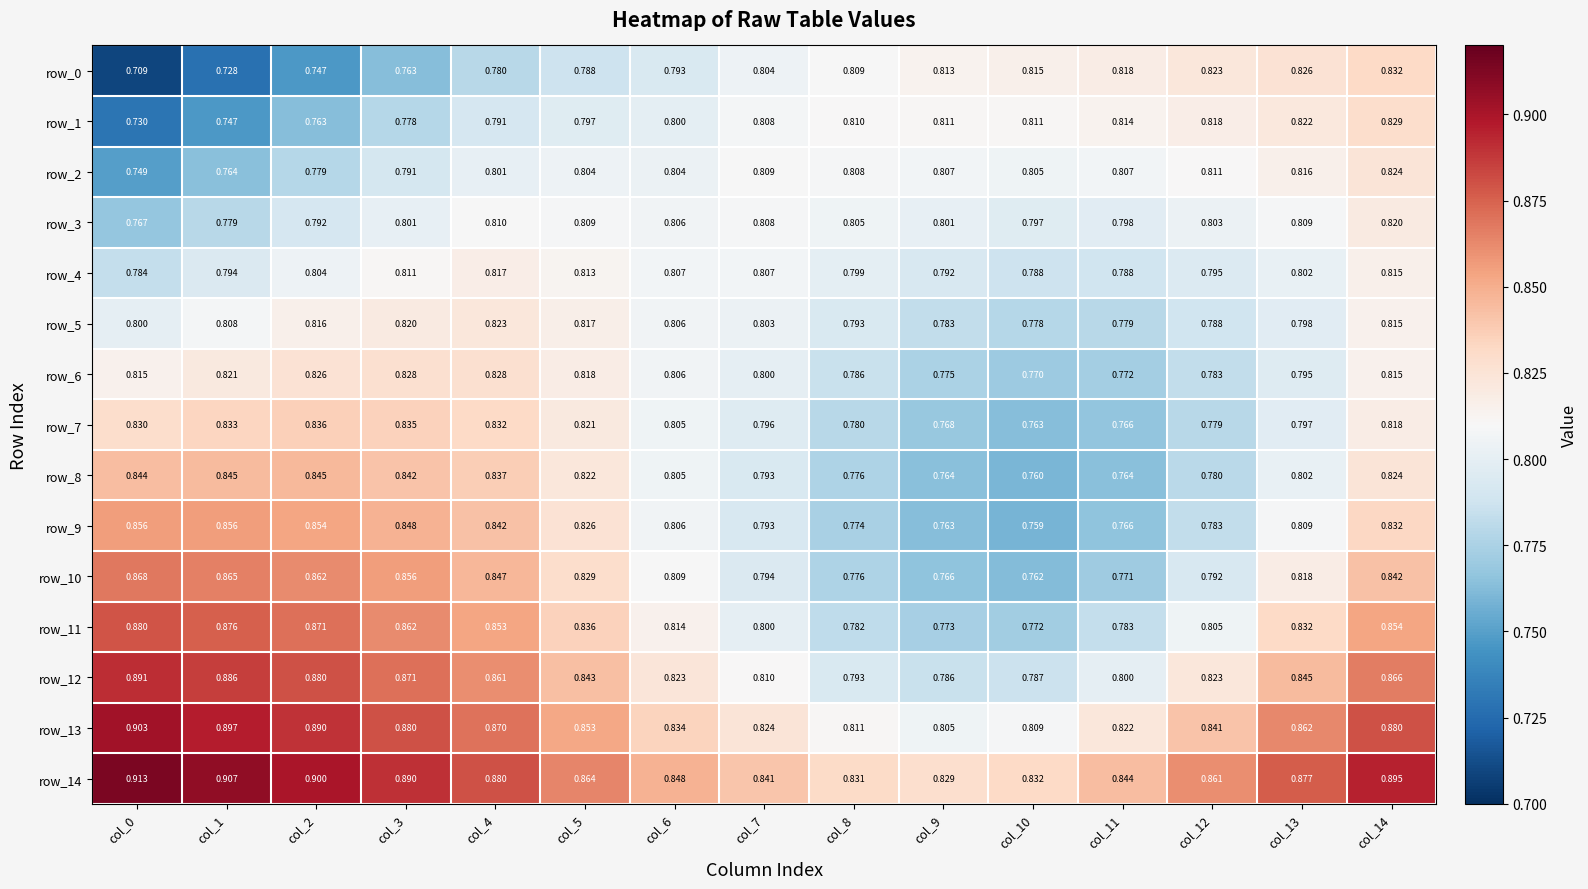

True or false: row_9 has a value of 0.4 at col_2.

False